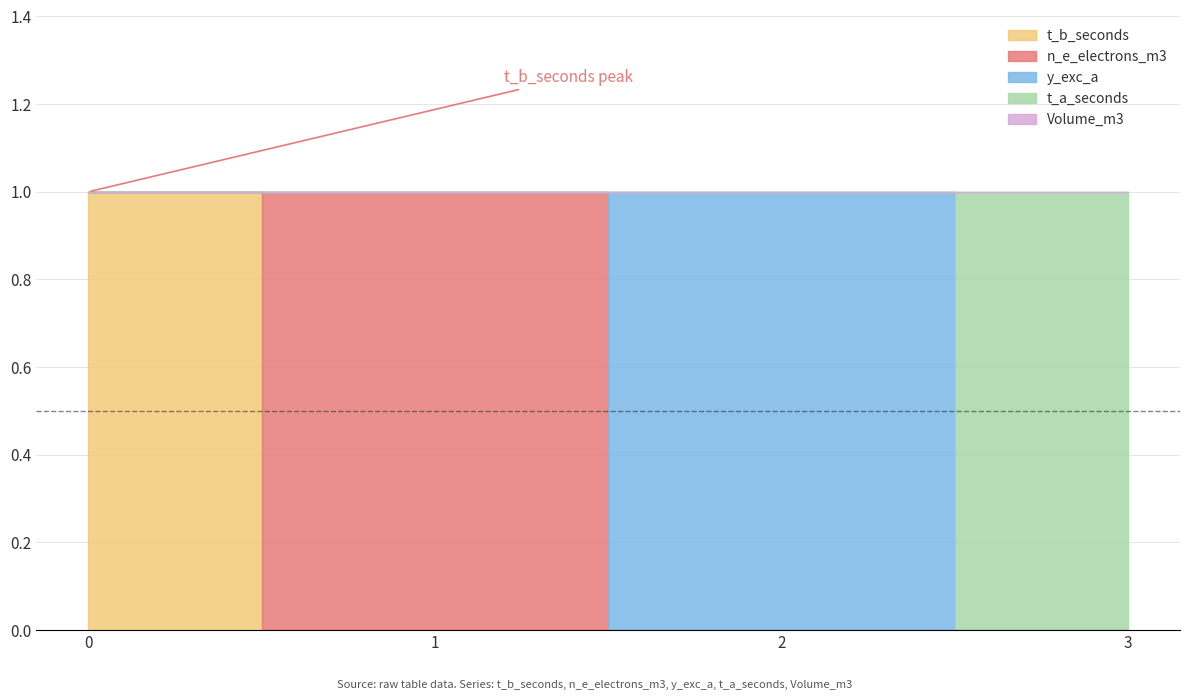

What is the difference between the highest and lowest values at 2?

1